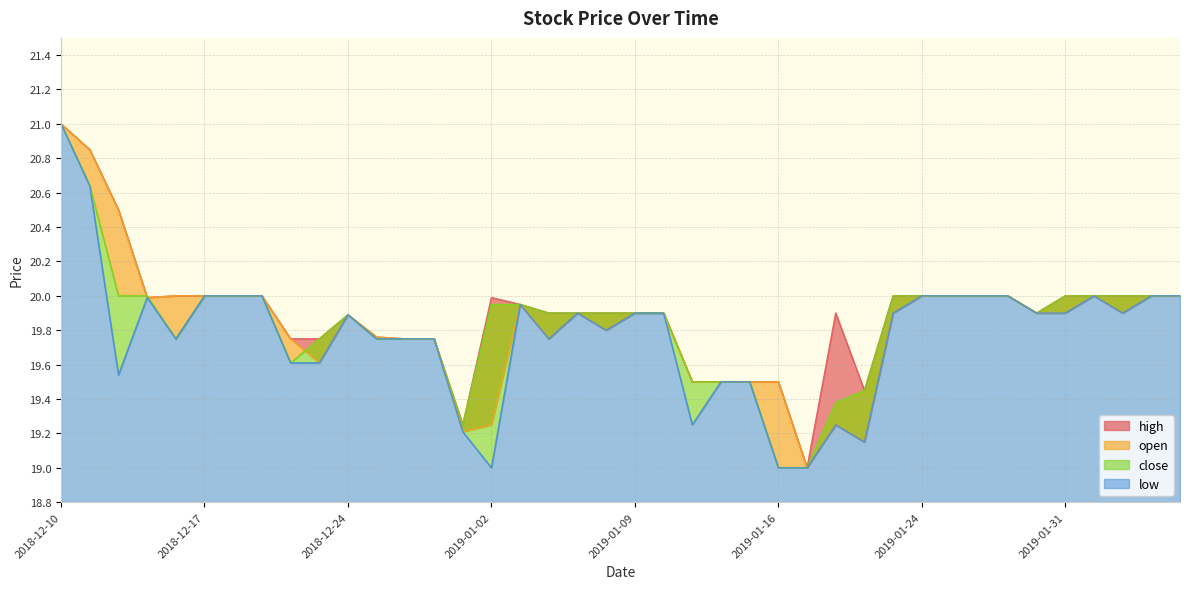

Is the value of high at 2019-01-28 greater than the value of open at 2018-12-19?

No